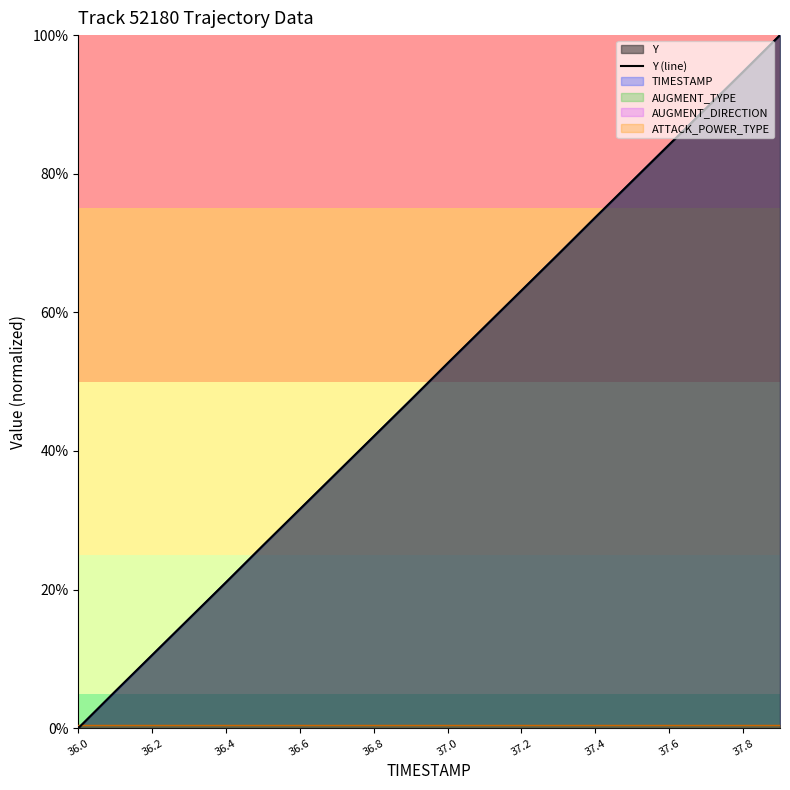

What is the value of the 2nd point from the left?

5.3